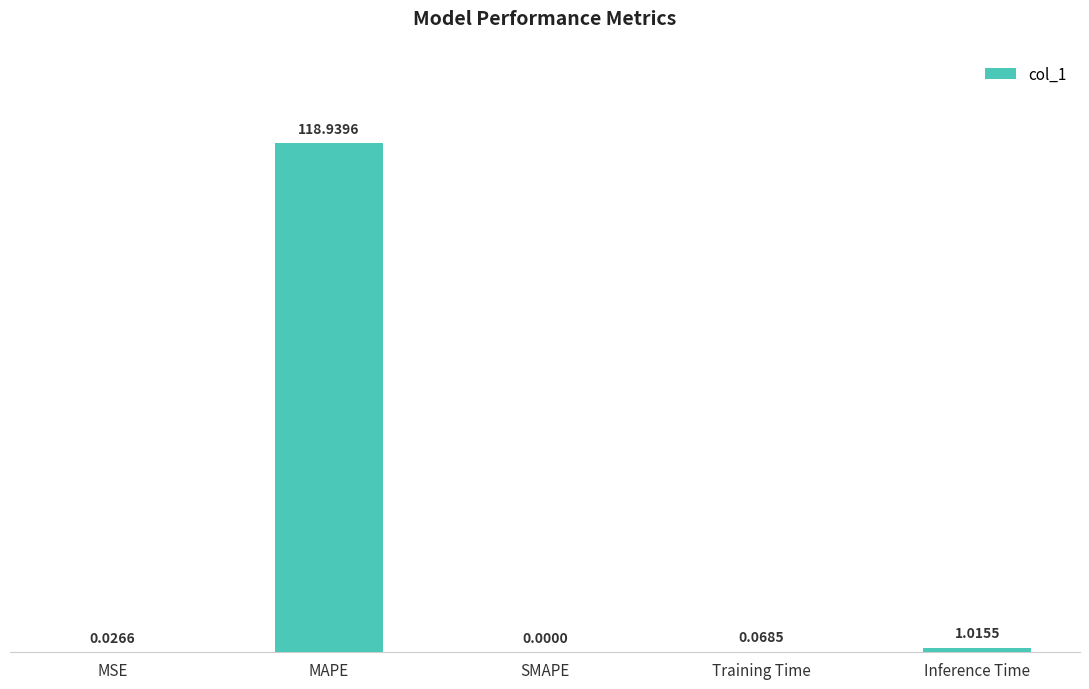

Between MSE and Inference Time, which is larger?

Inference Time